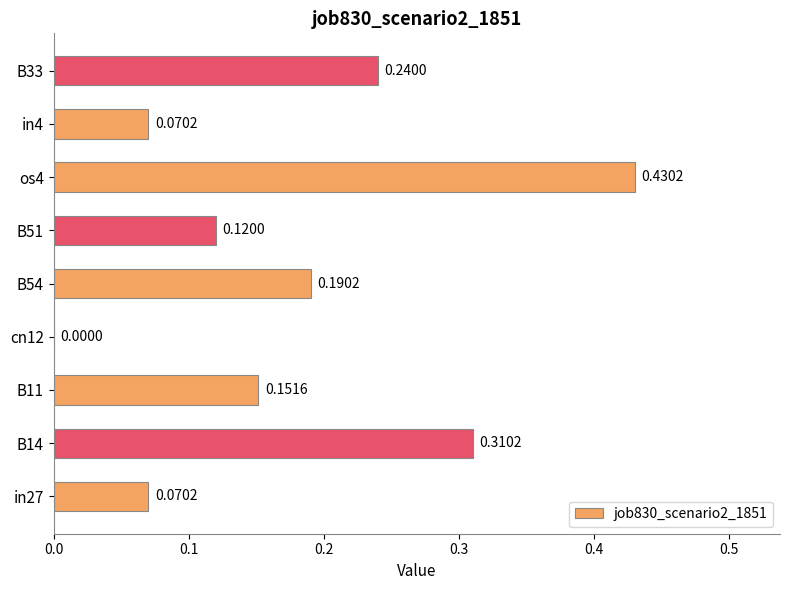

What is the sum of the values at B14 and os4?

0.7